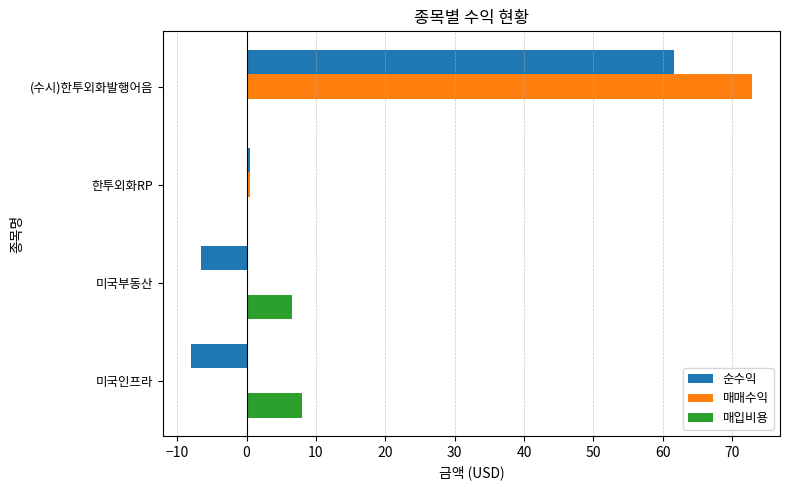

At which category is the sum across all series the highest?

(수시)한투외화발행어음